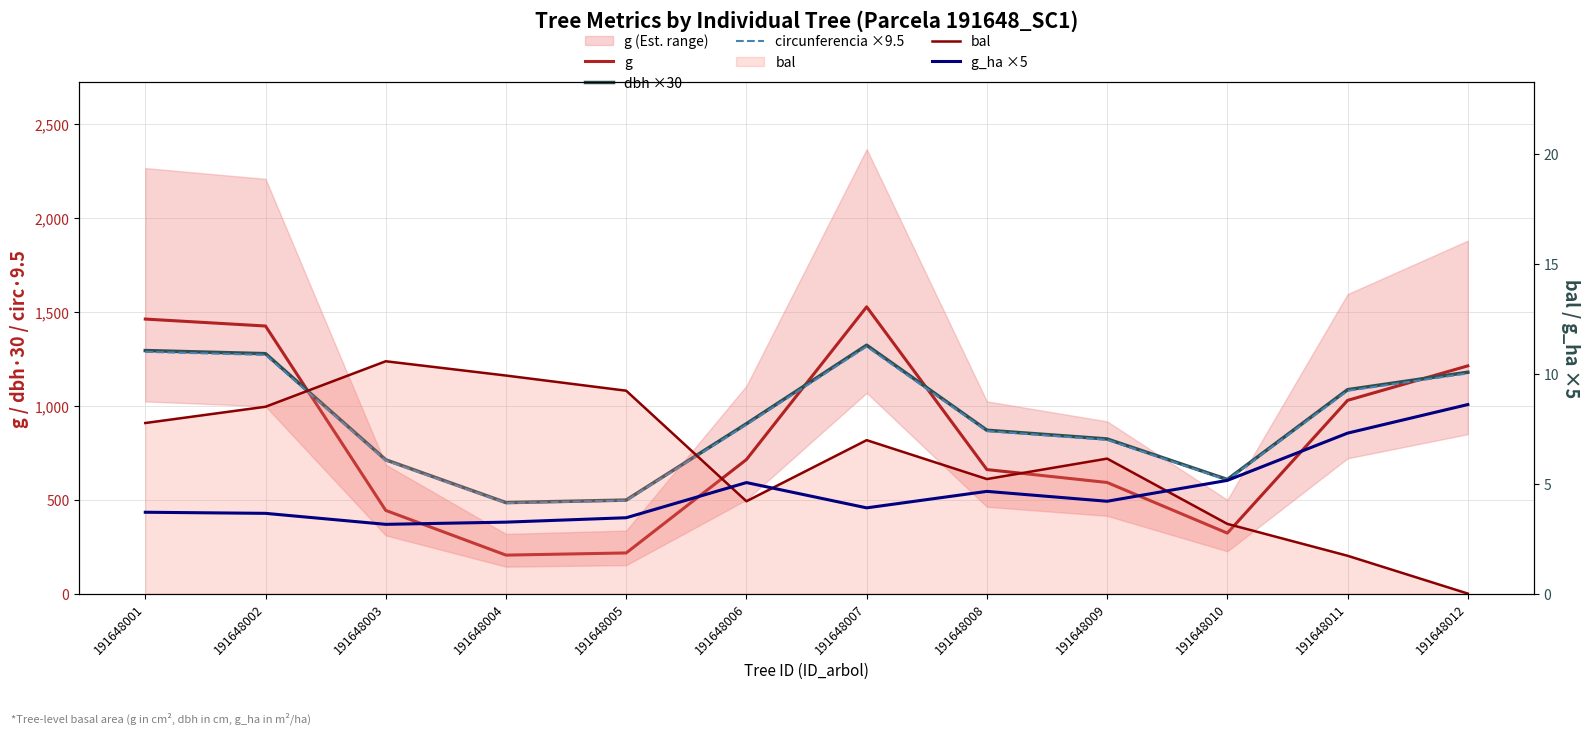

What is the highest value of the g series?

1527.5